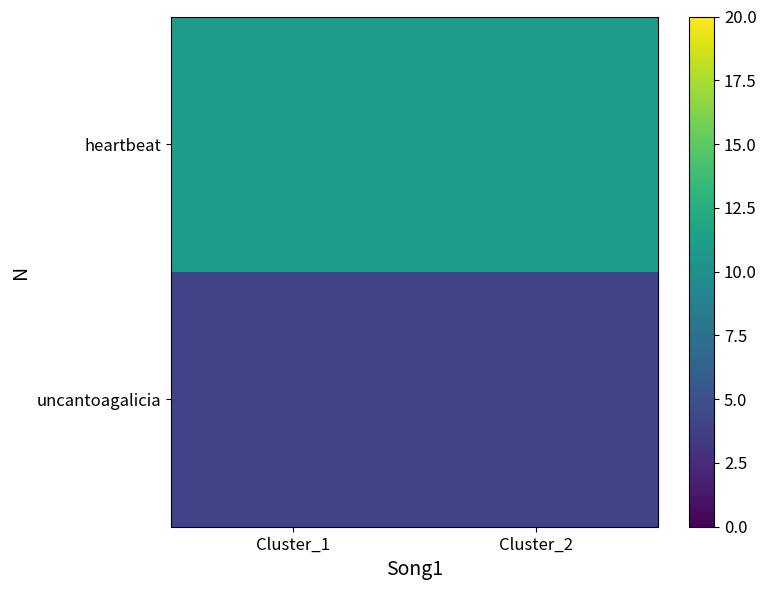

Reading right to left, extract all data points from this chart.

uncantoagalicia: Cluster_2=4	Cluster_1=4
heartbeat: Cluster_2=11	Cluster_1=11